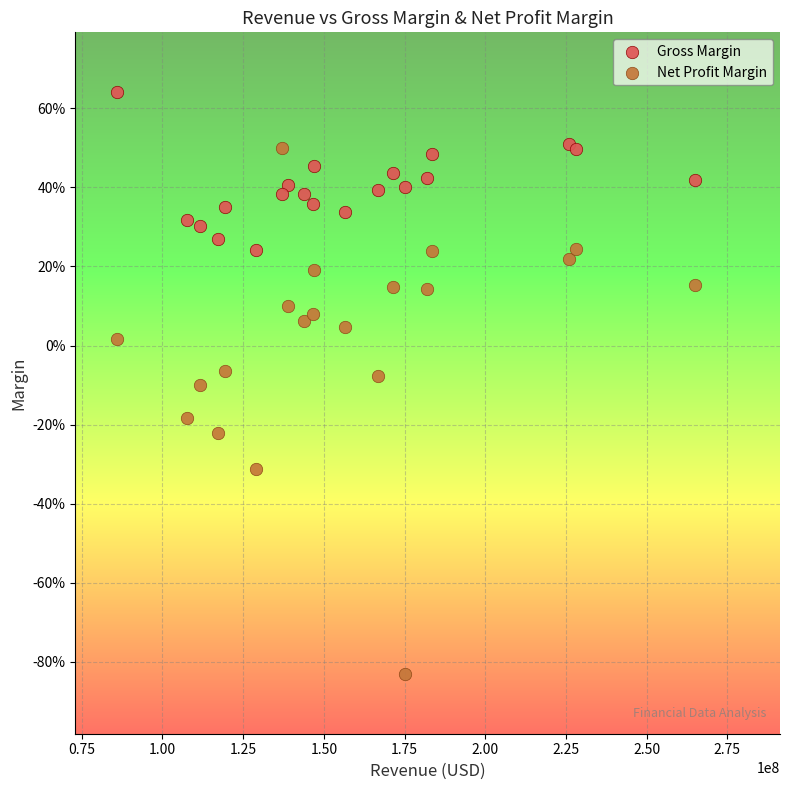

Which series reaches the minimum Y coordinate?

Net Profit Margin